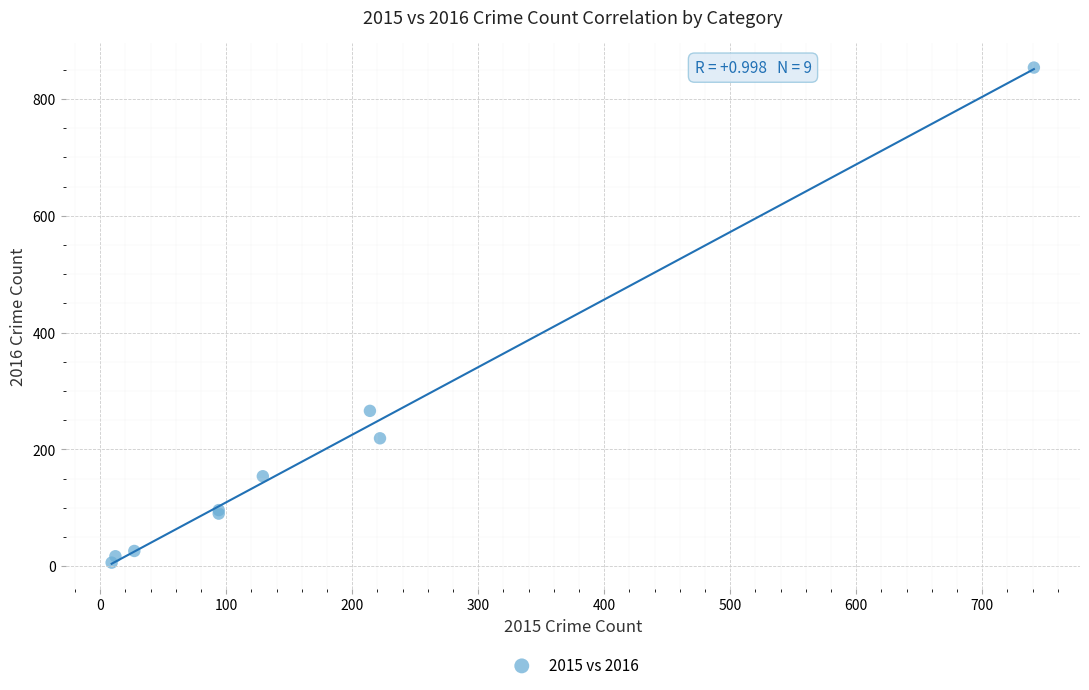

What Y value in the scatter plot is closest to 430?

266